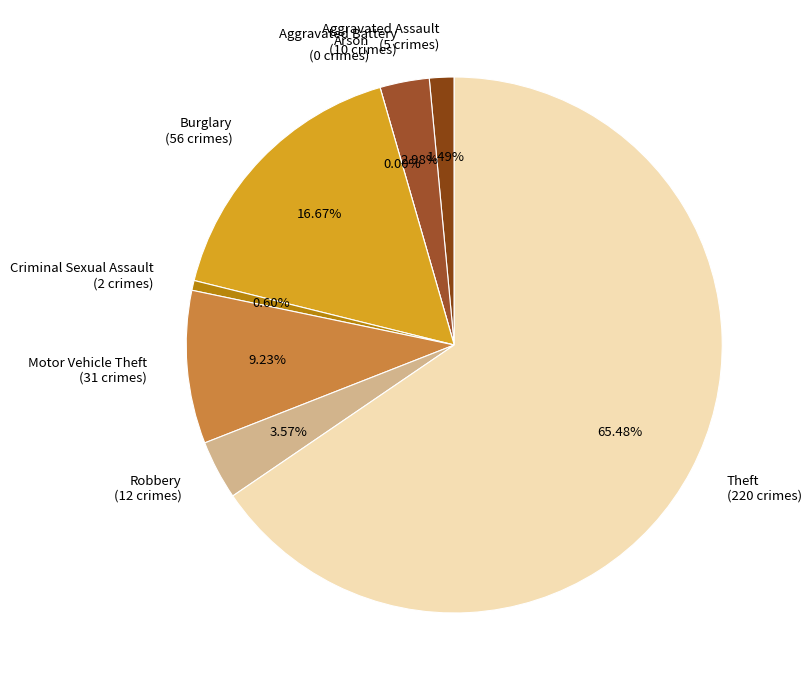

Which category accounts for the majority?

Theft